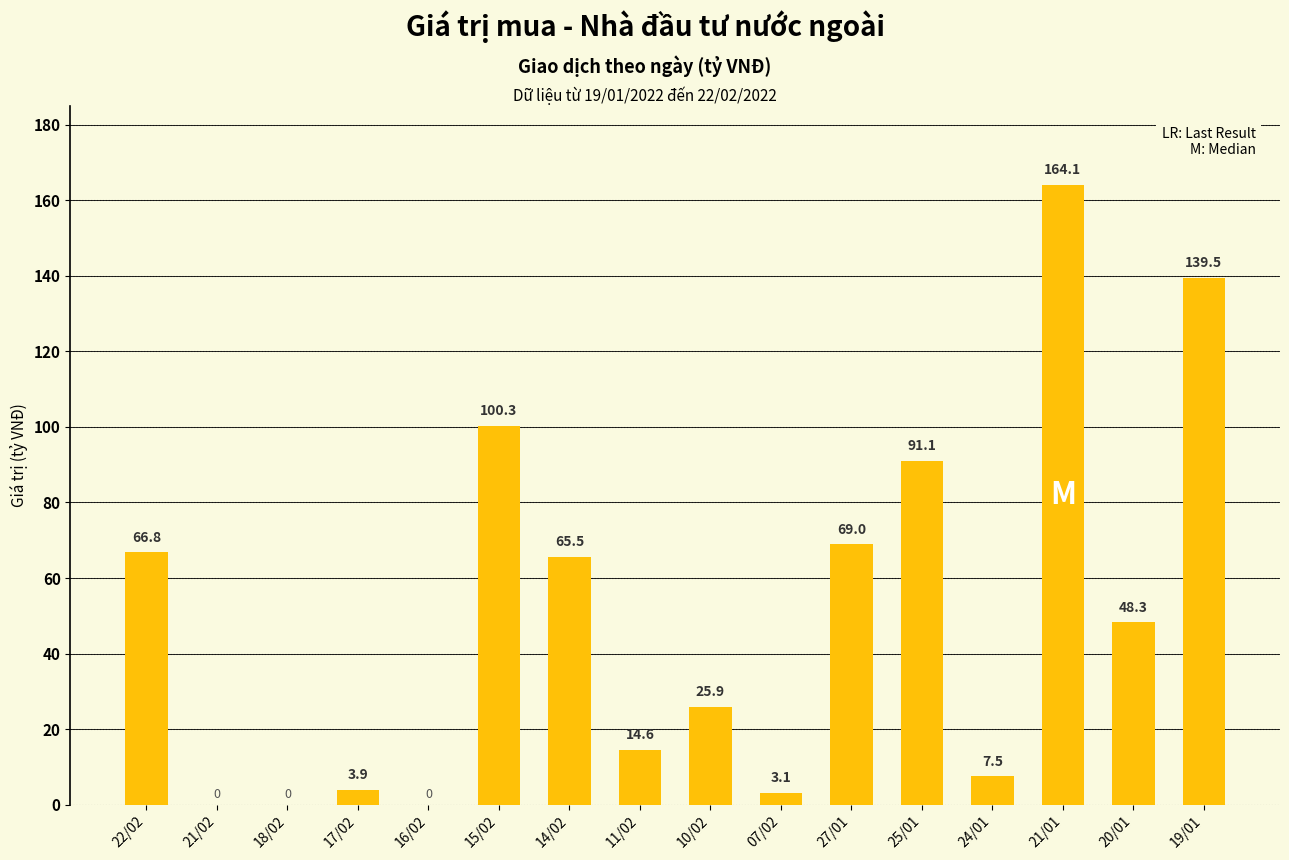

Between 24/01 and 21/02, which is larger?

24/01